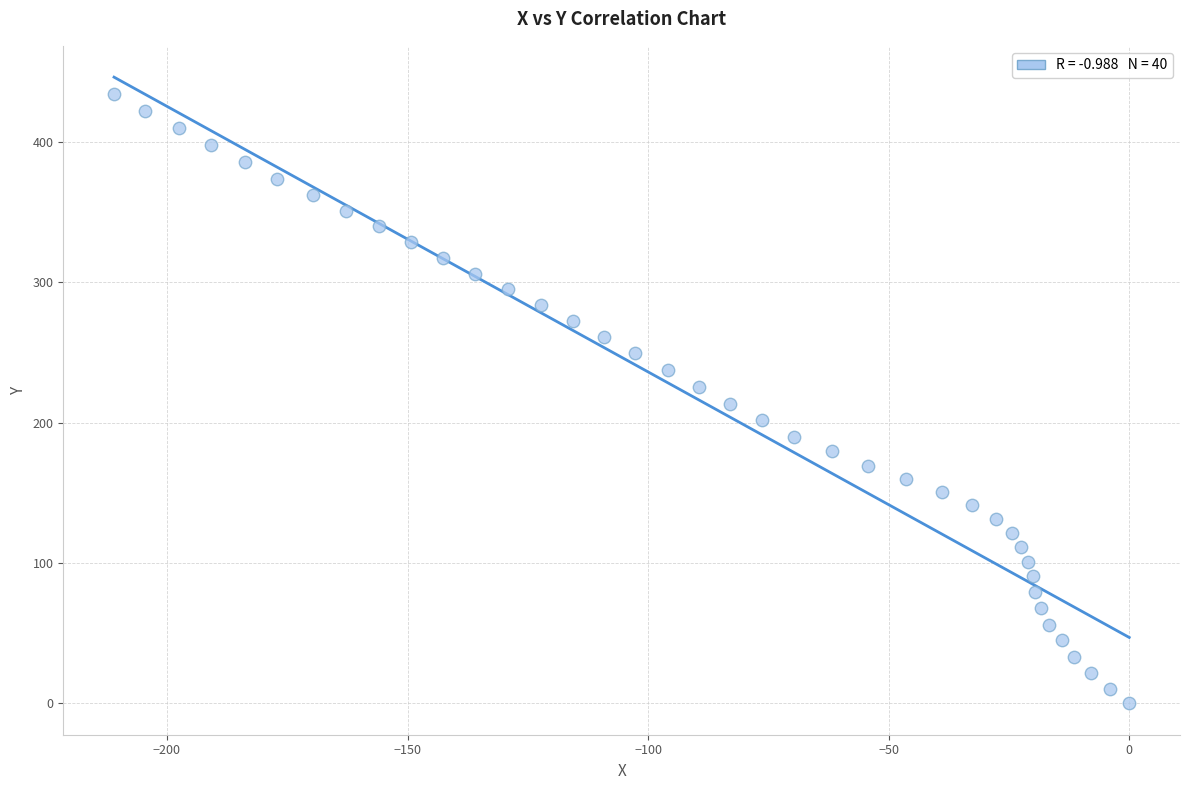

What is the range of X values (max minus min)?

211.0